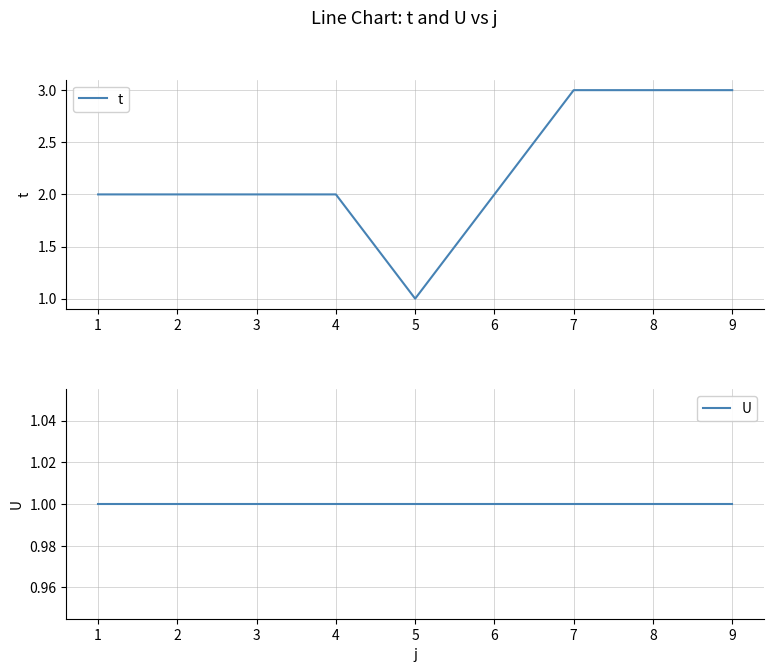

Reading right to left, extract all data points from this chart.

t: 3	3	3	2	1	2	2	2	2
U: 1	1	1	1	1	1	1	1	1